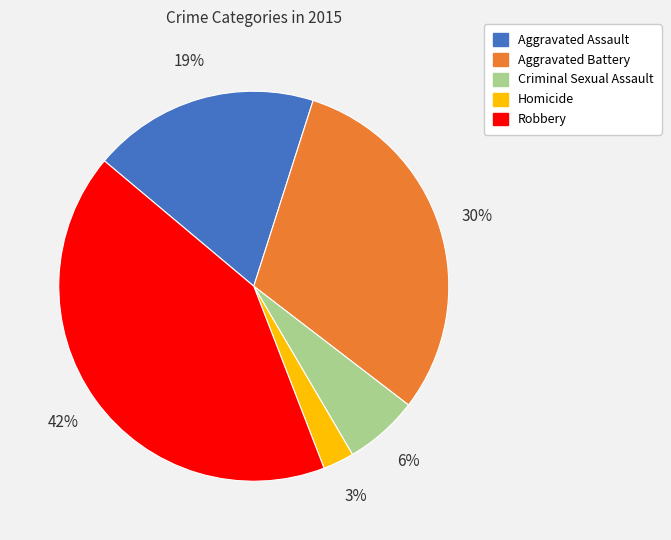

To the nearest percent, what percentage of the pie is Criminal Sexual Assault?

6%